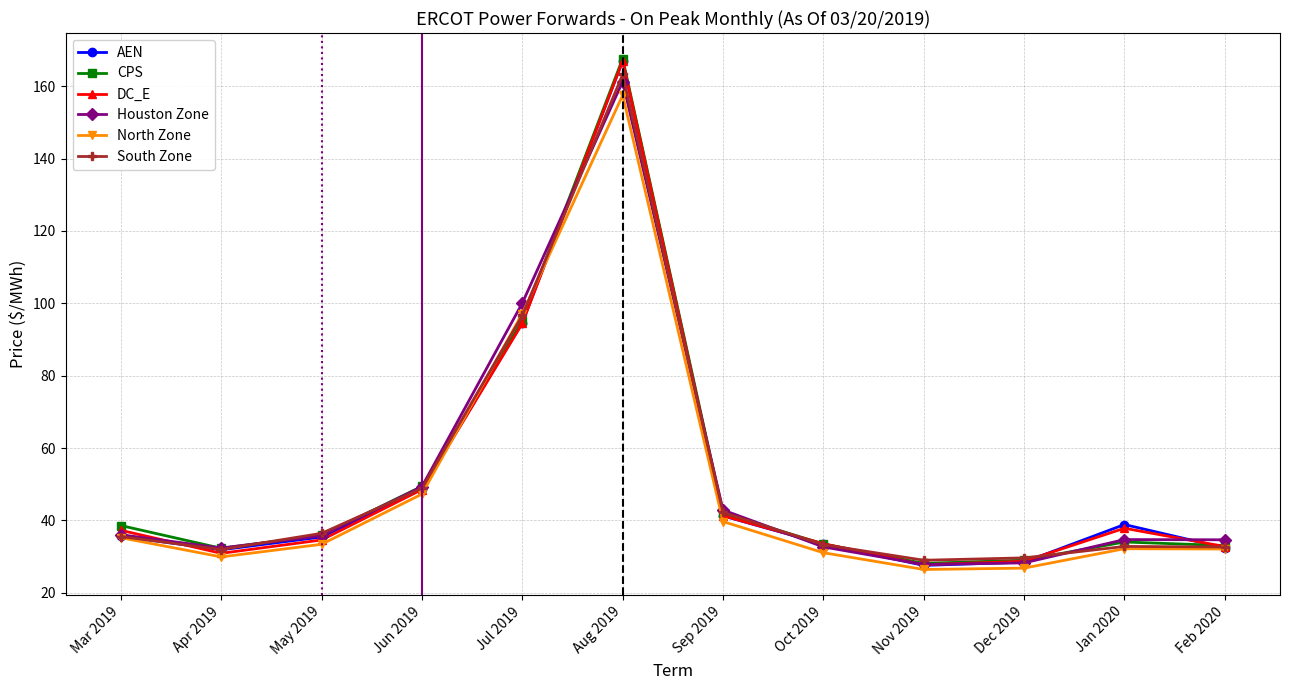

How many data points does each series have?

12